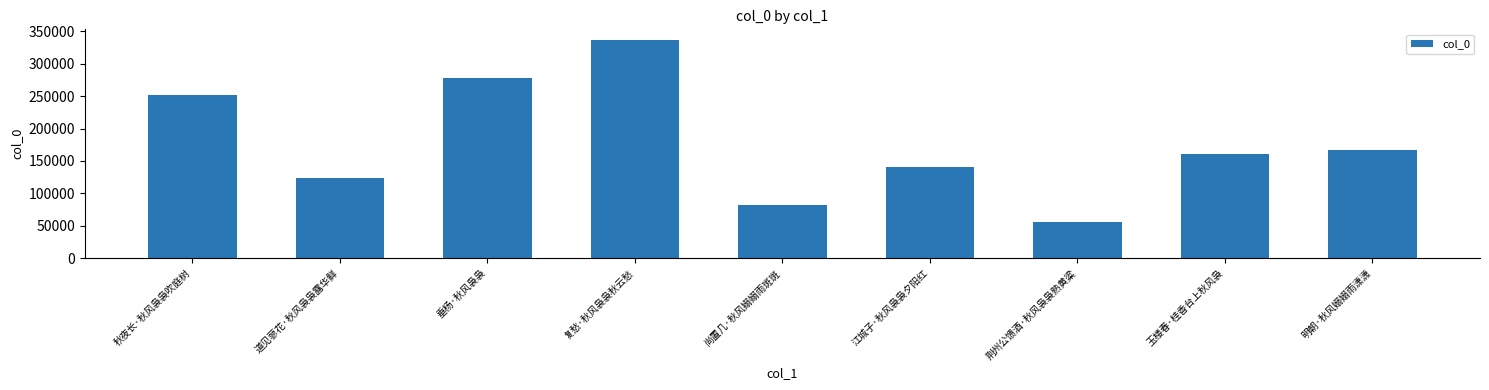

What is the average value?

177541